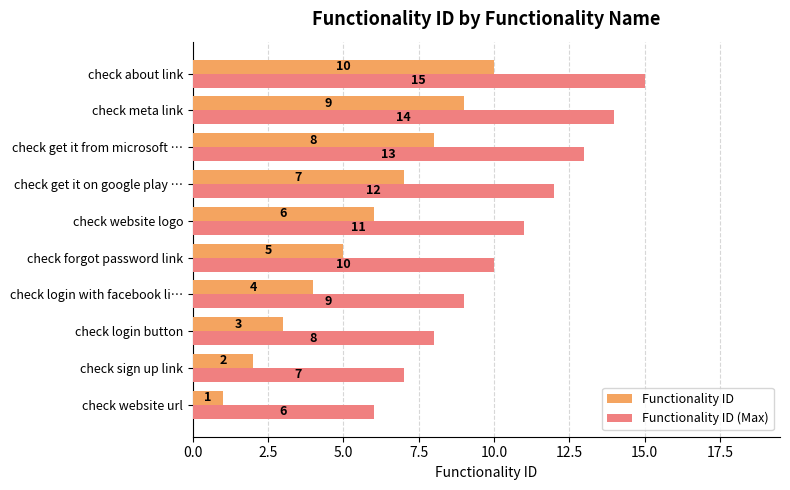

List the labels in order of Functionality ID (Max) value, smallest first.

check website url, check sign up link, check login button, check login with facebook li…, check forgot password link, check website logo, check get it on google play …, check get it from microsoft …, check meta link, check about link